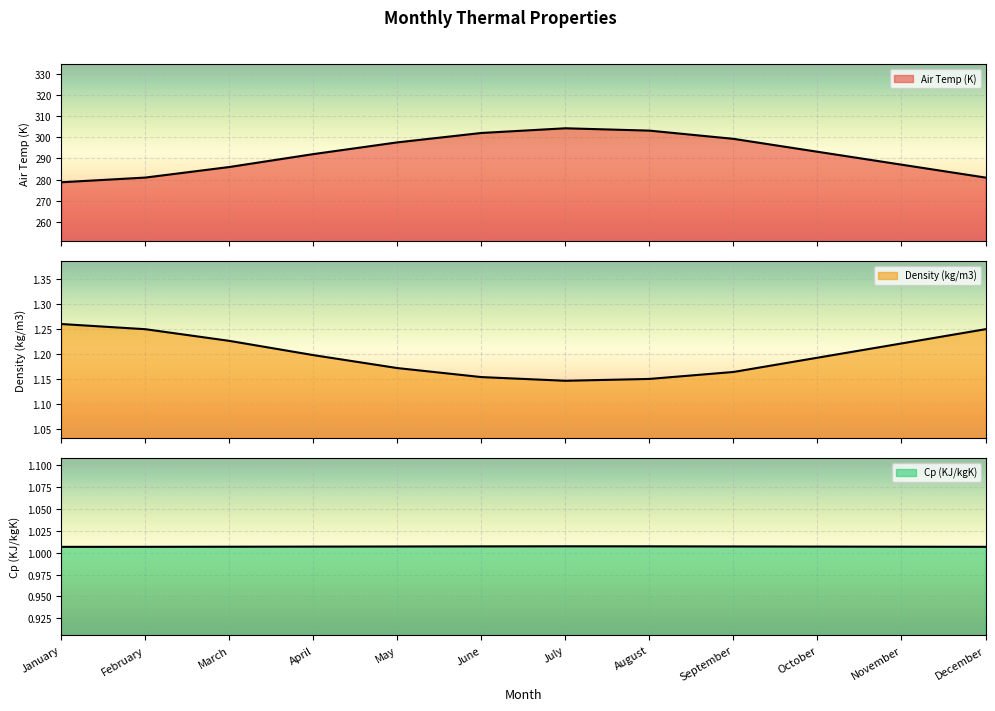

What is the average value of the Density (kg/m3) series?

1.2